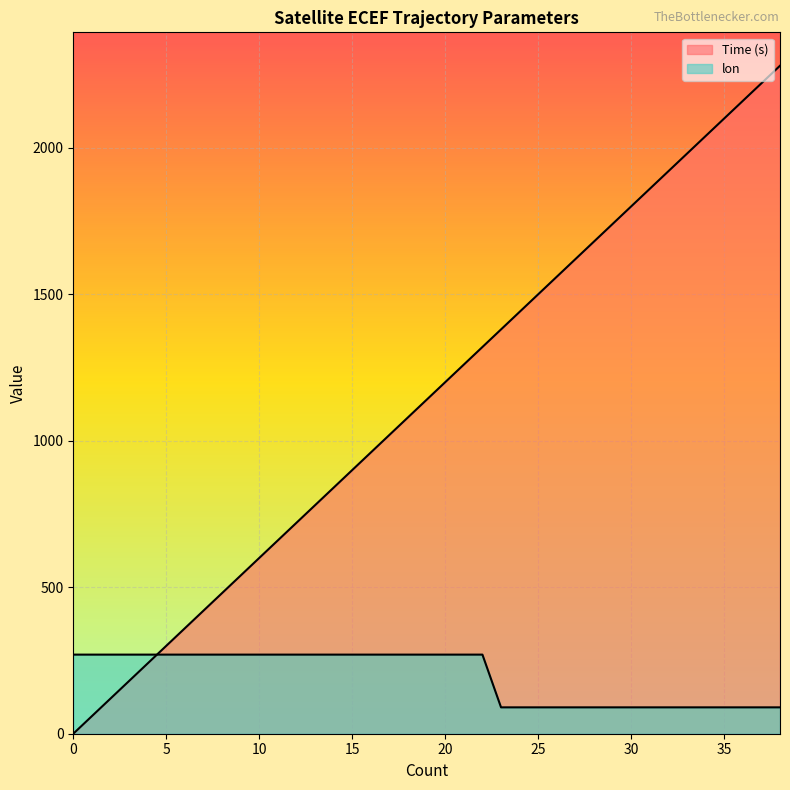

Reading right to left, transcribe all the data shown in this chart.

Time (s): 2280.0	2220.0	2160.0	2100.0	2040.0	1980.0	1920.0	1860.0	1800.0	1740.0	1680.0	1620.0	1560.0	1500.0	1440.0	1380.0	1320.0	1260.0	1200.0	1140.0	1080.0	1020.0	960.0	900.0	840.0	780.0	720.0	660.0	600.0	540.0	480.0	420.0	360.0	300.0	240.0	180.0	120.0	60.0	0.0
lon: 90.0	90.0	90.0	90.0	90.0	90.0	90.0	90.0	90.0	90.0	90.0	90.0	90.0	90.0	90.0	90.0	270.0	270.0	270.0	270.0	270.0	270.0	270.0	270.0	270.0	270.0	270.0	270.0	270.0	270.0	270.0	270.0	270.0	270.0	270.0	270.0	270.0	270.0	270.0